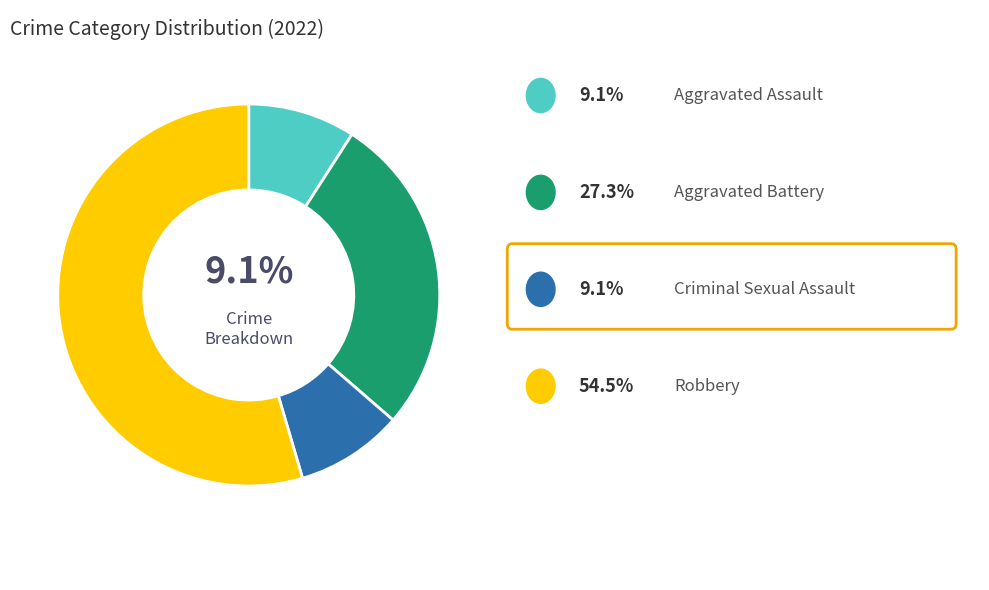

Is there any slice that represents more than half of the pie?

Yes